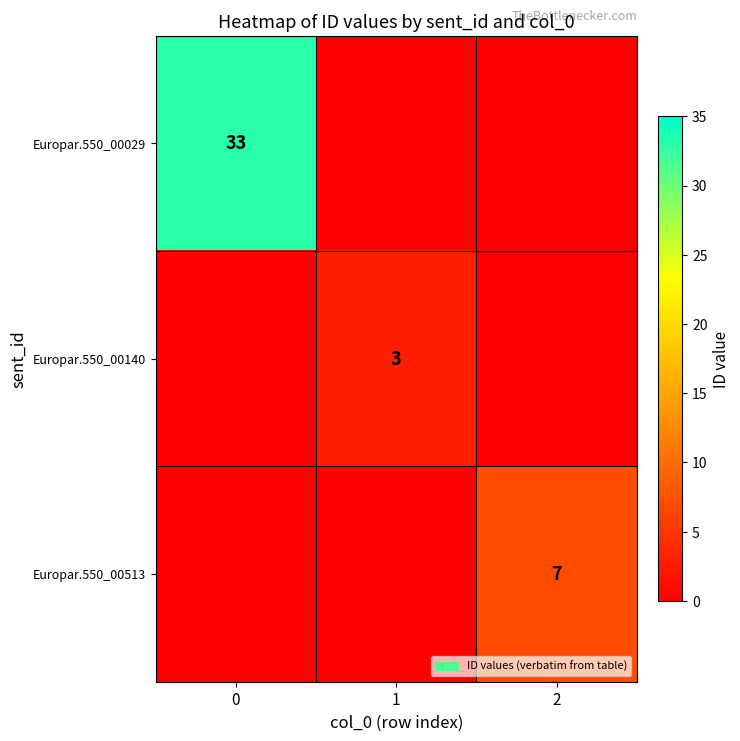

At how many categories does at least one series exceed 19?

1